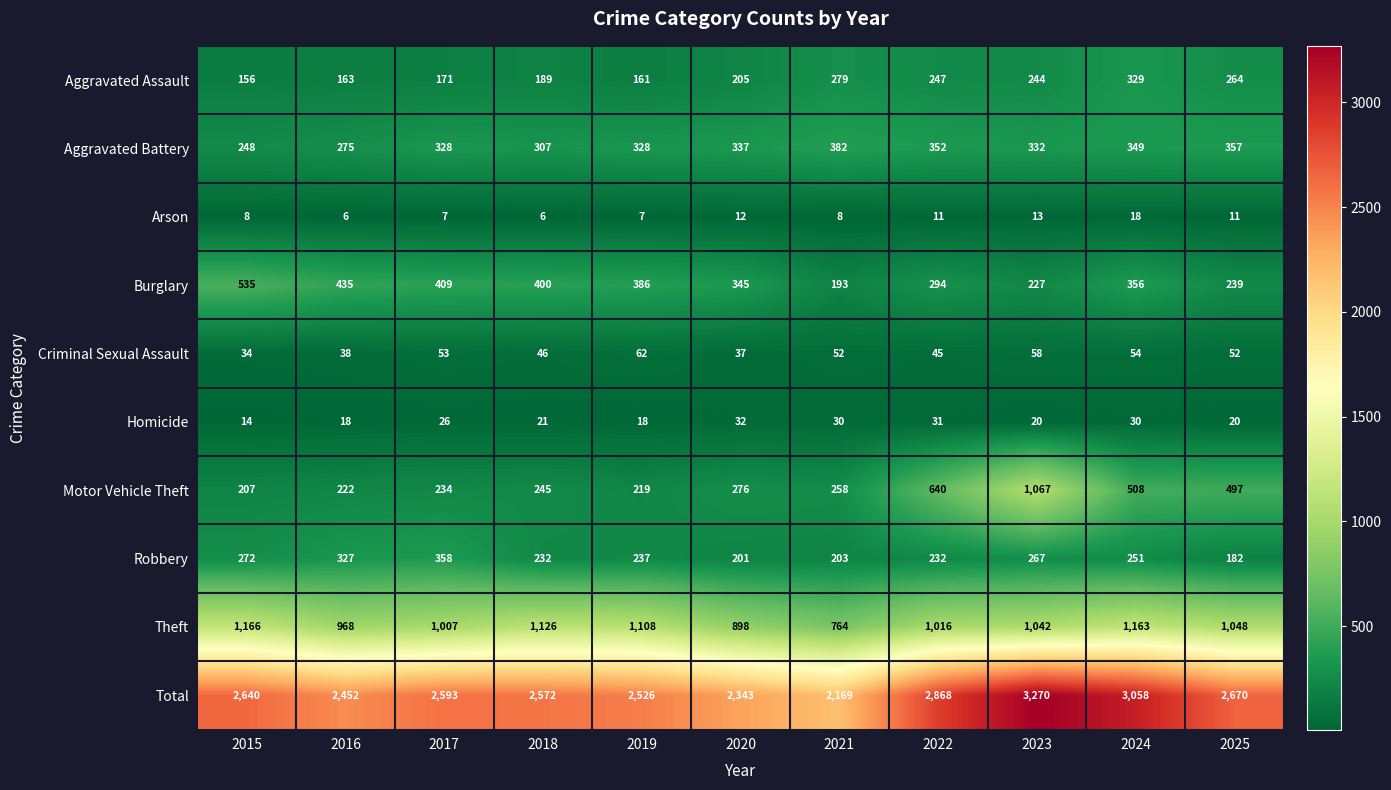

What is the smallest value displayed?

6